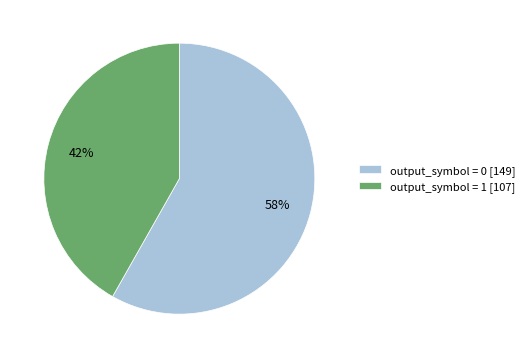

What is the smallest slice in the pie chart?

output_symbol = 1 [107]